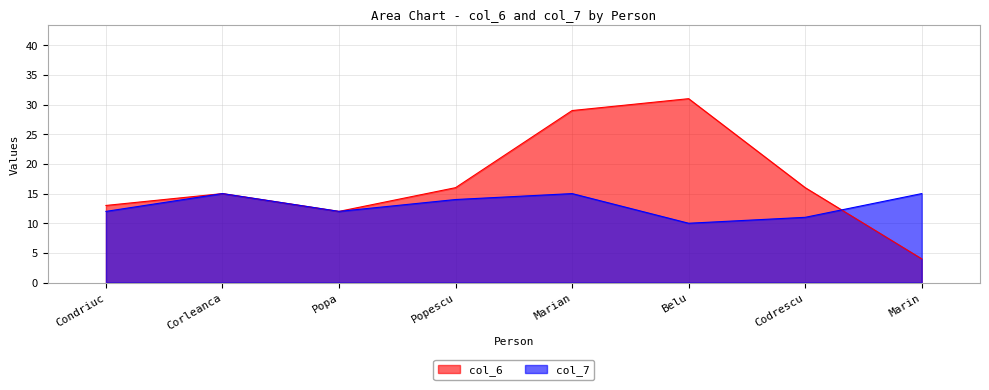

Read the col_7 value at Popescu.

14